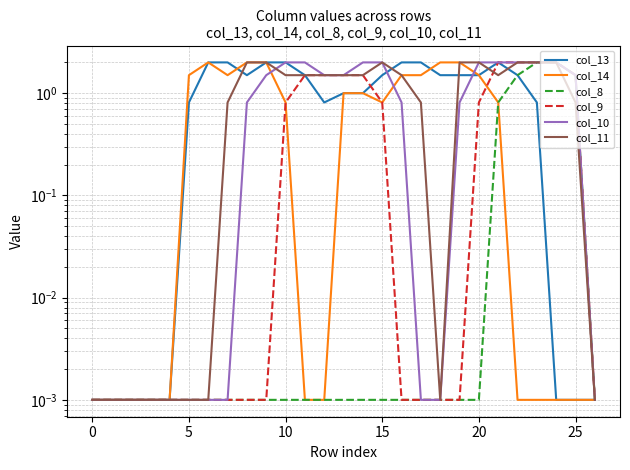

At how many categories does at least one series exceed 1?

21